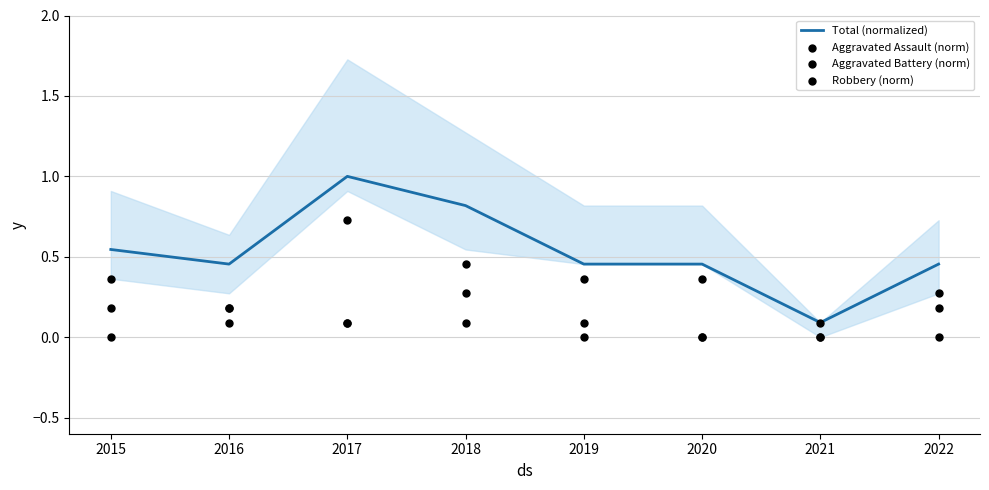

Which series reaches the maximum Y coordinate?

Total (normalized)